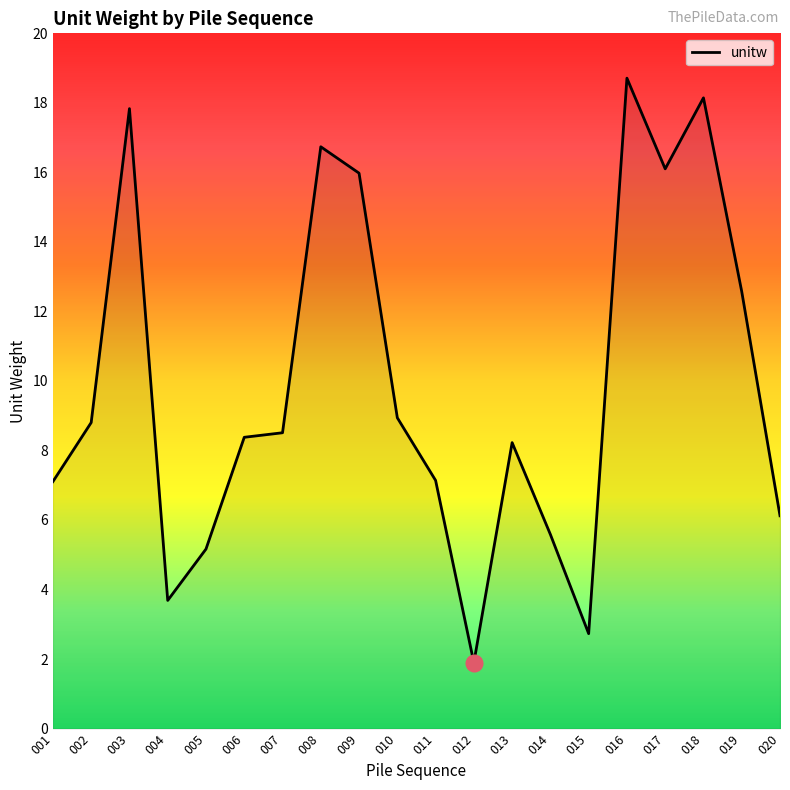

What is the change in value from 007 to 020?

-2.4